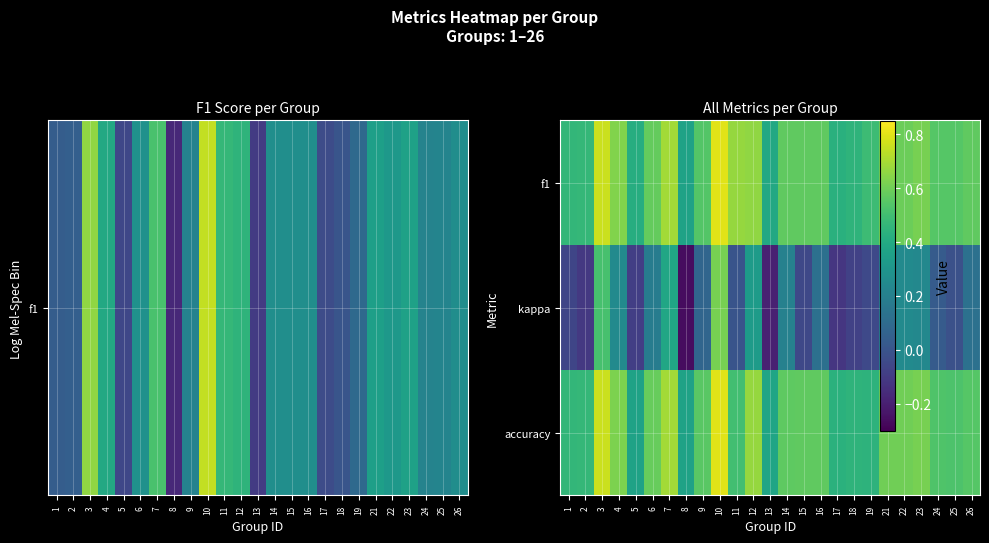

What is the smallest value displayed?

-0.3